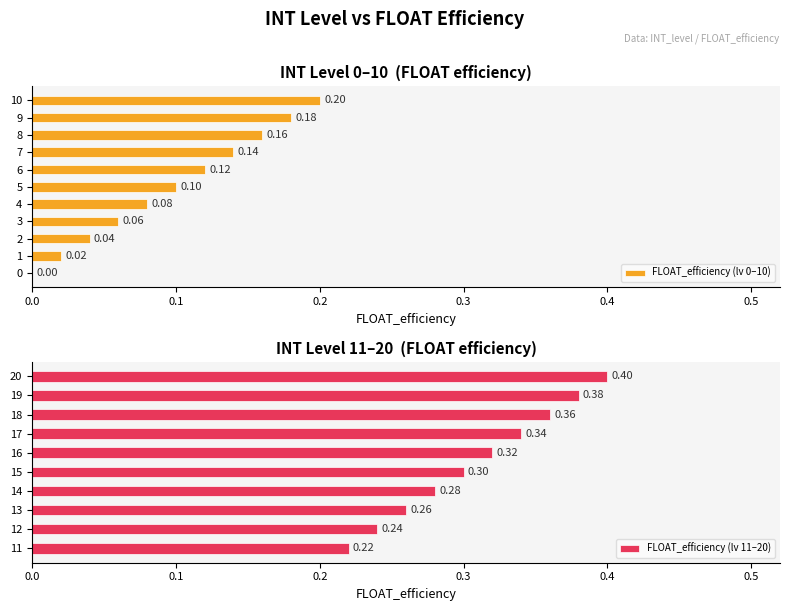

Are the bars grouped side by side (vs. stacked)?

No